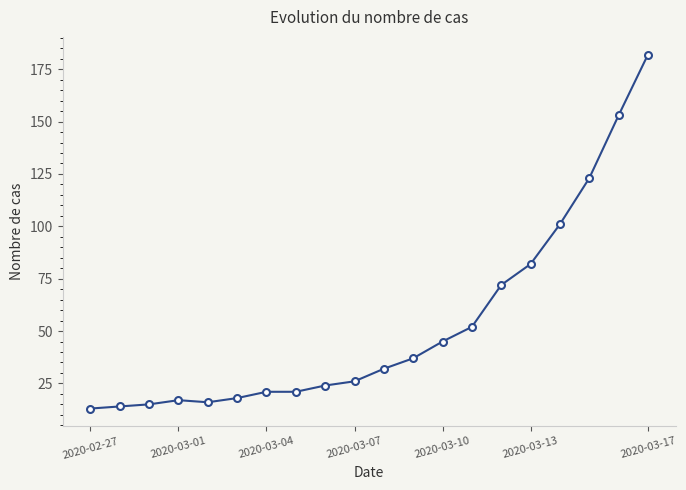

What is the smallest value displayed?

13